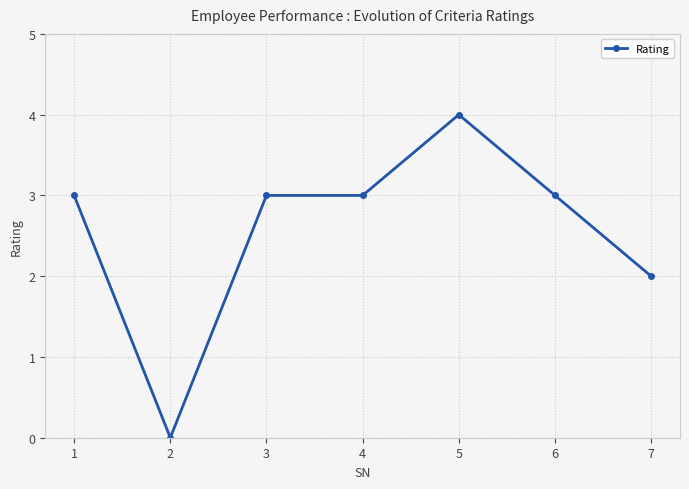

Does the chart have visible grid lines?

Yes